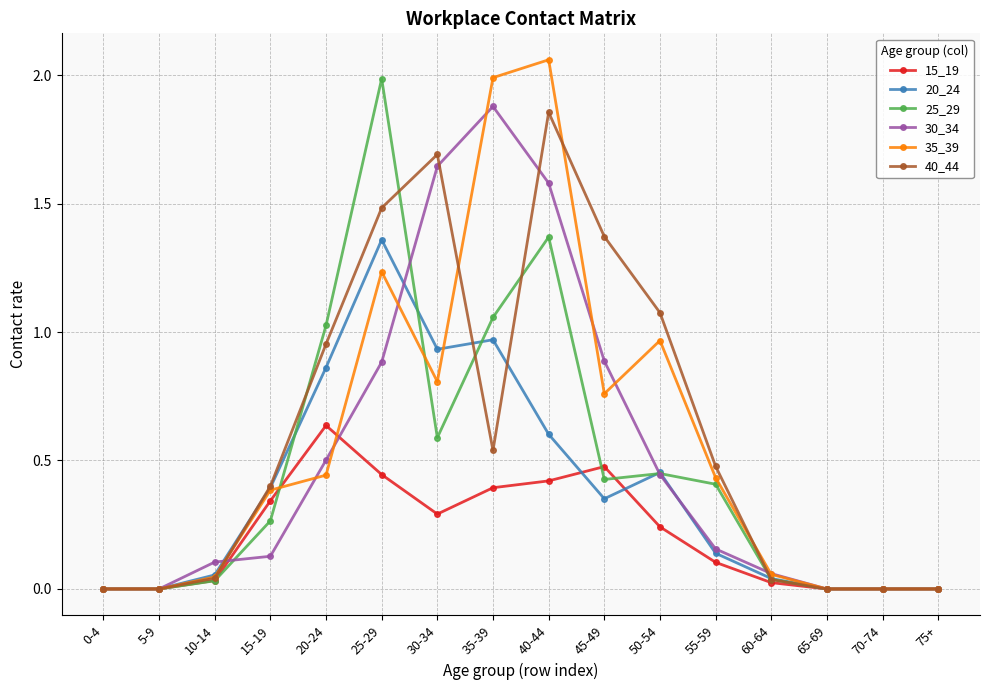

Which series changed the most between 20-24 and 75+?

25_29